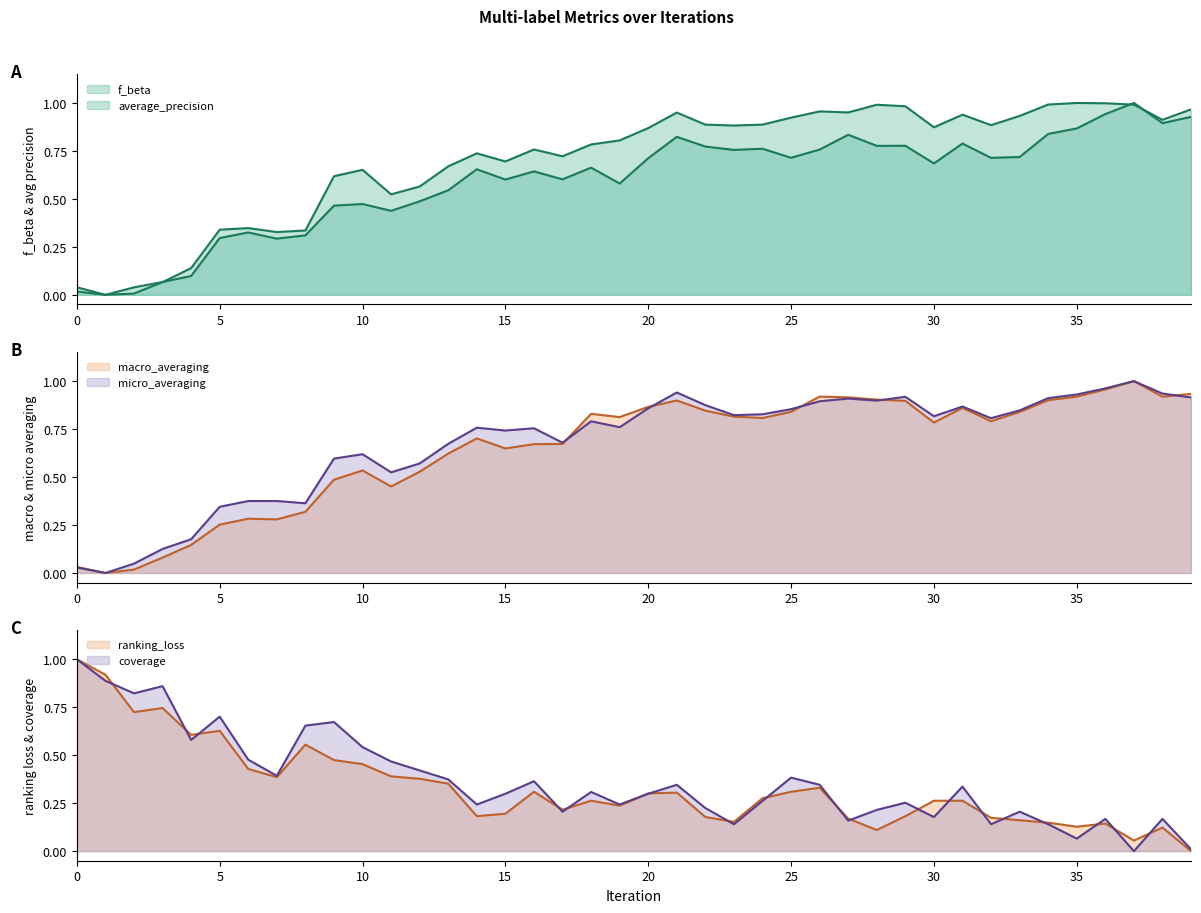

What is the sum of the macro_averaging values at 39 and 28?

1.8